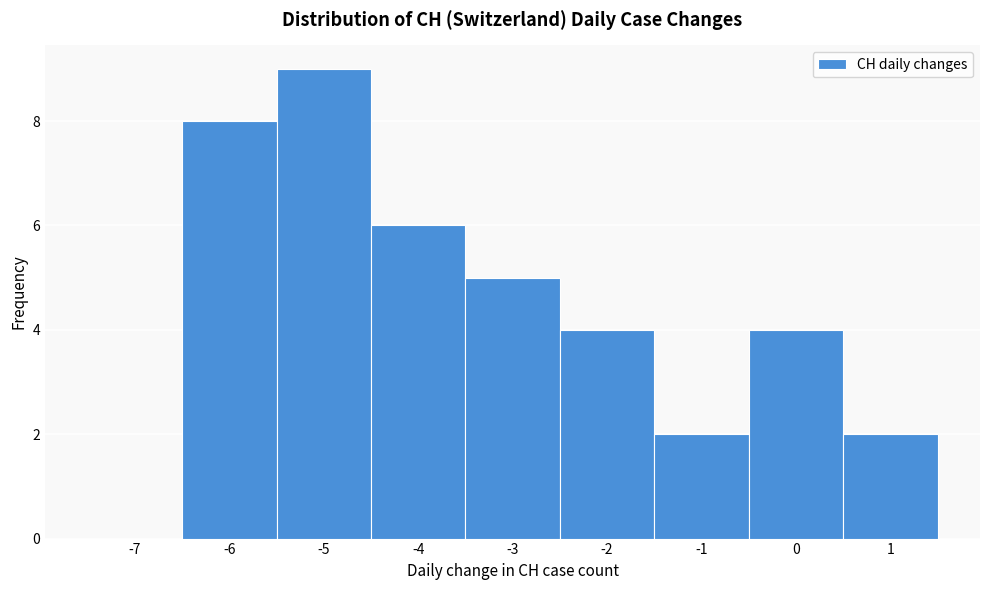

Reading right to left, what are all the values shown in this chart?

1=2	0=4	-1=2	-2=4	-3=5	-4=6	-5=9	-6=8	-7=0